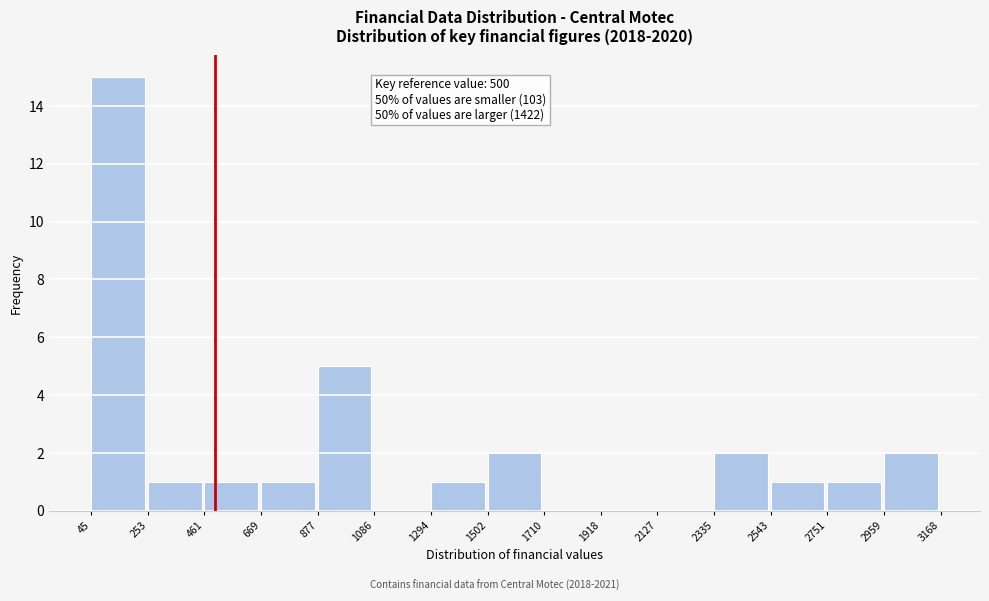

Over which range of the x-axis is the bar tallest?

45 to 253